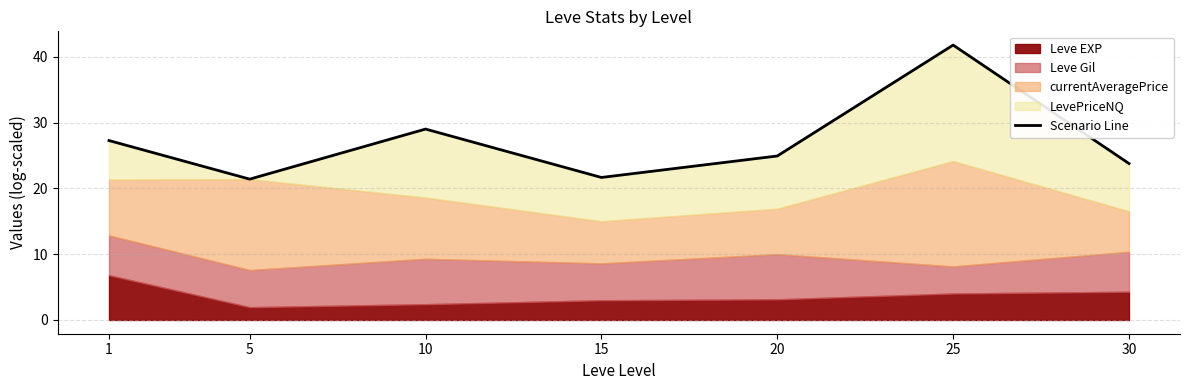

What is the sum of all values?

189.8